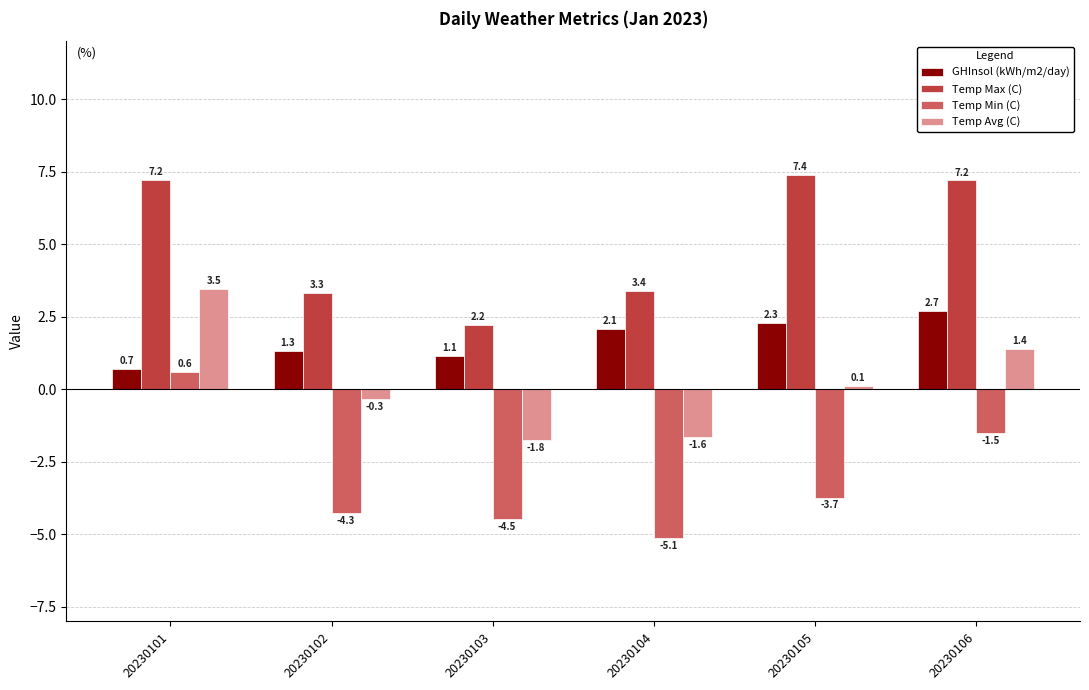

Does the chart contain stacked bars?

No